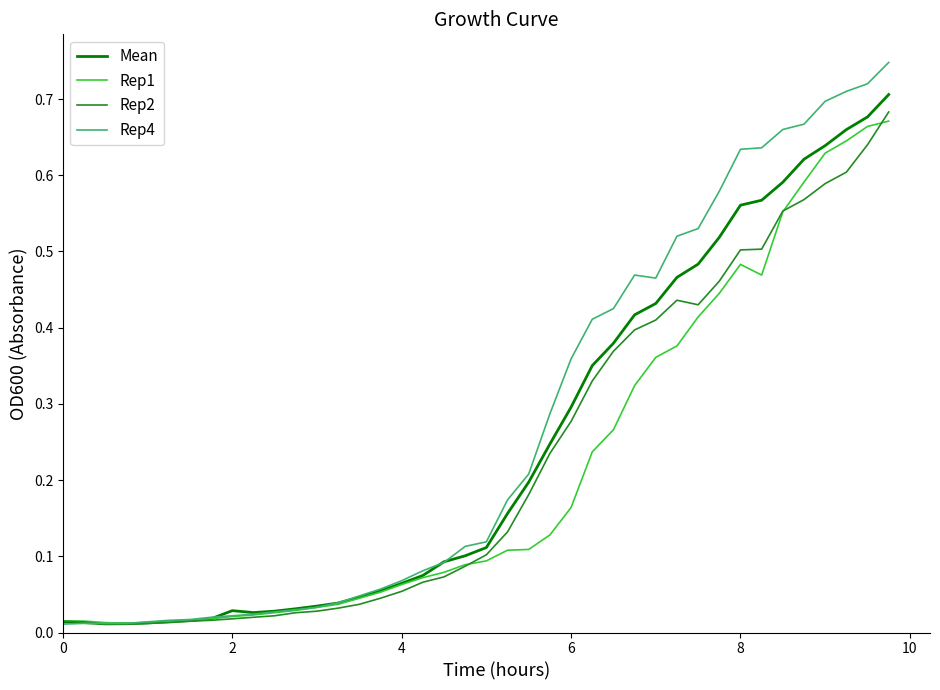

How many distinct data groups are displayed?

4